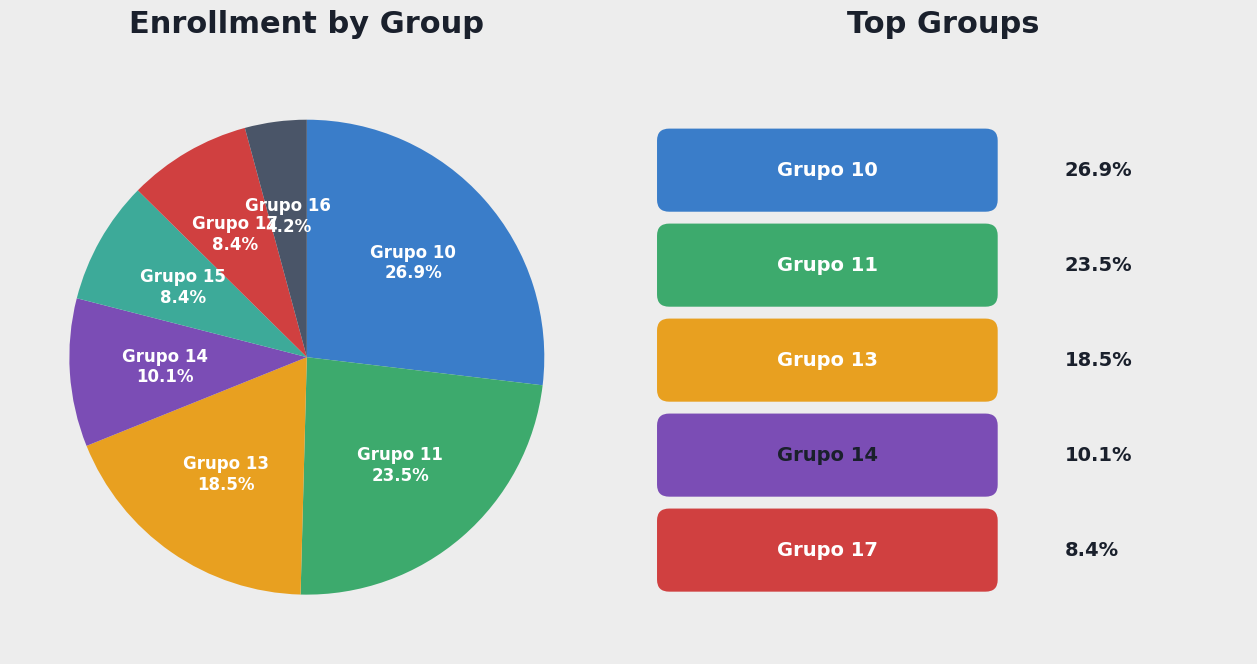

Does any single category account for the majority?

No